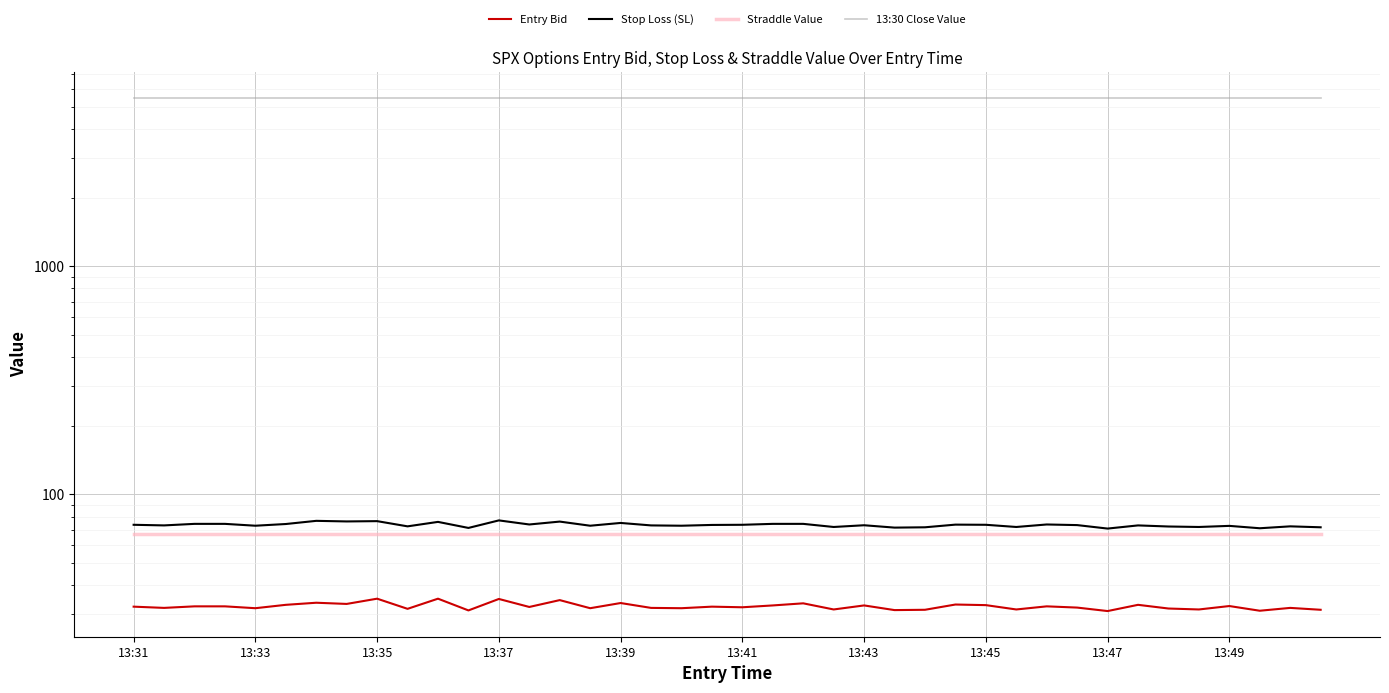

How many data points in Entry Bid are less than 32?

18